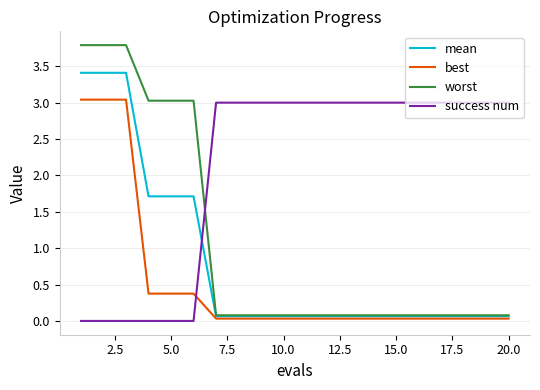

What is the average value of the mean series?

0.8